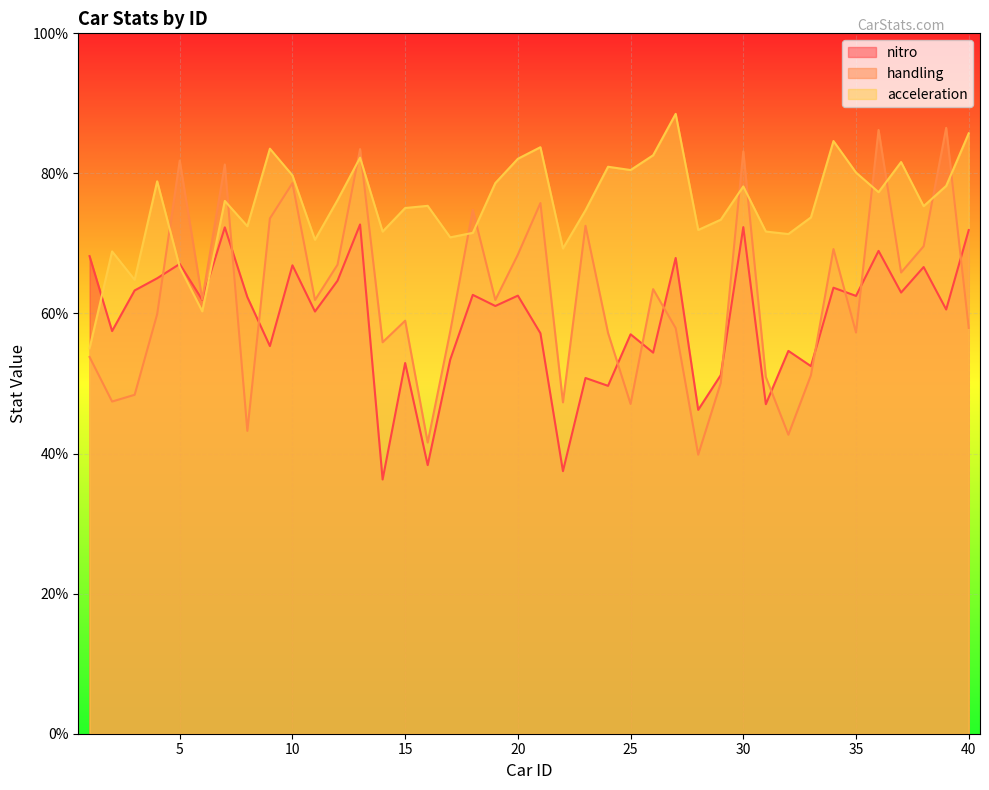

Is it true that handling equals 14.9 at 33?

False